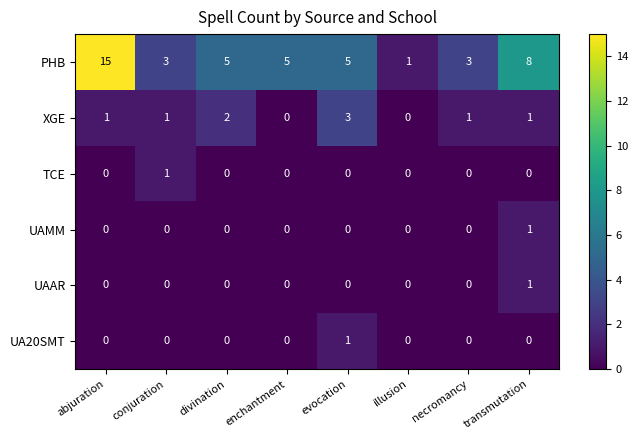

What is the difference between the highest and lowest values at abjuration?

15